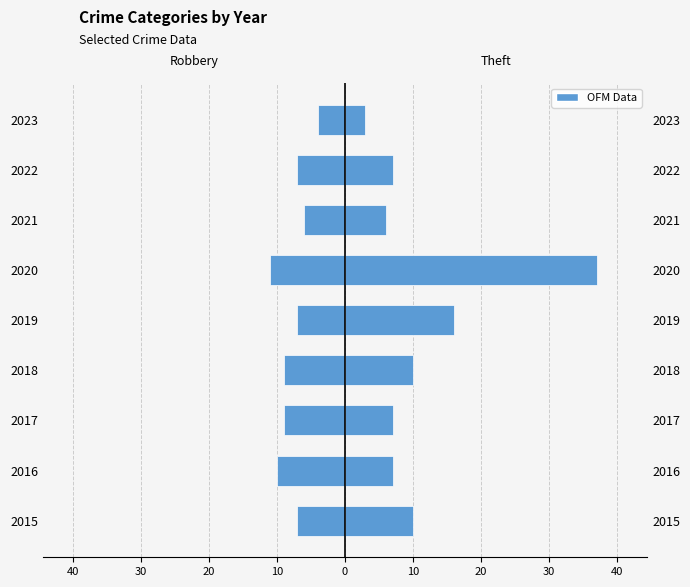

What is the difference between the highest and lowest values at 2018?

19